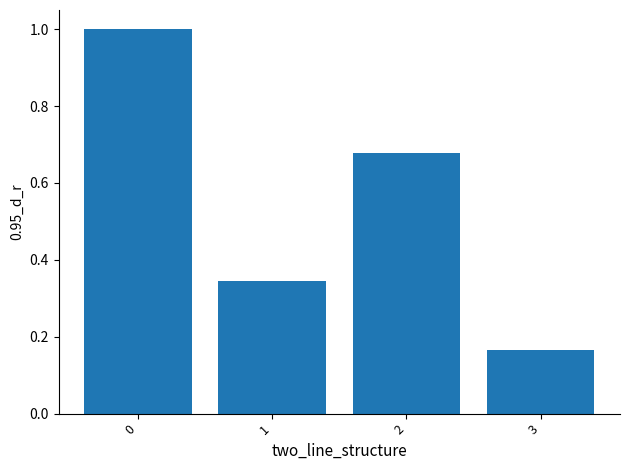

Are the bars grouped side by side (vs. stacked)?

No